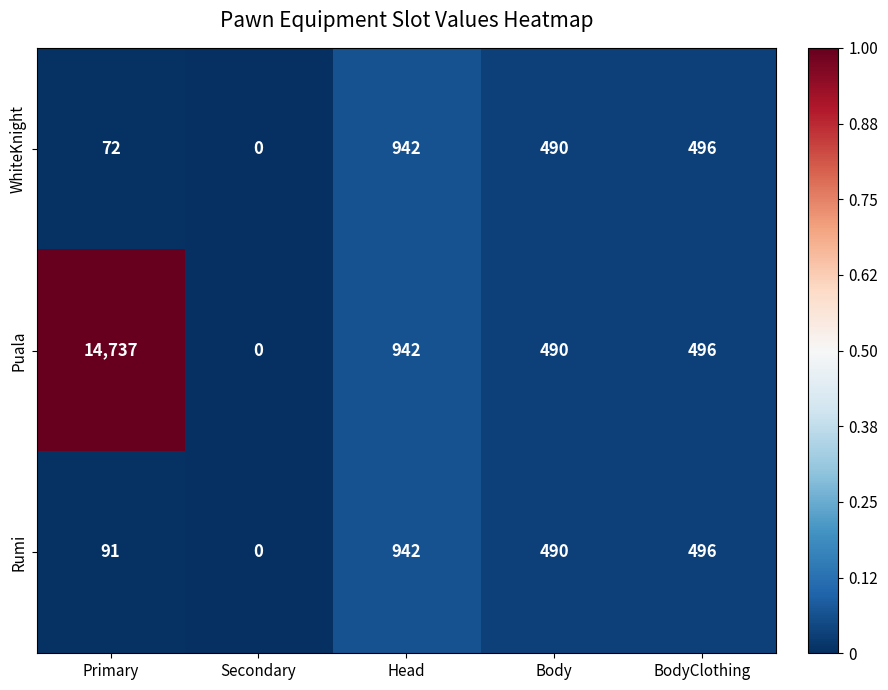

Which series has the largest range (max minus min)?

Puala